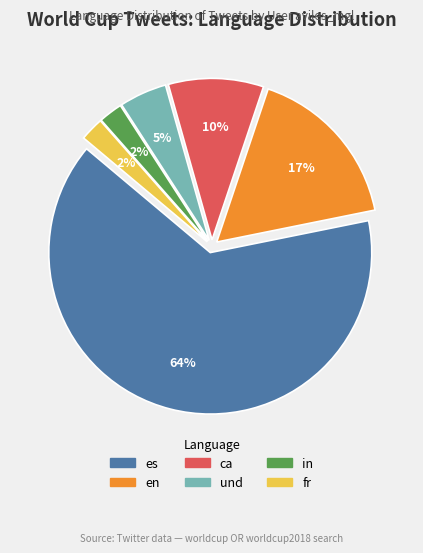

Is there any slice that represents more than half of the pie?

Yes